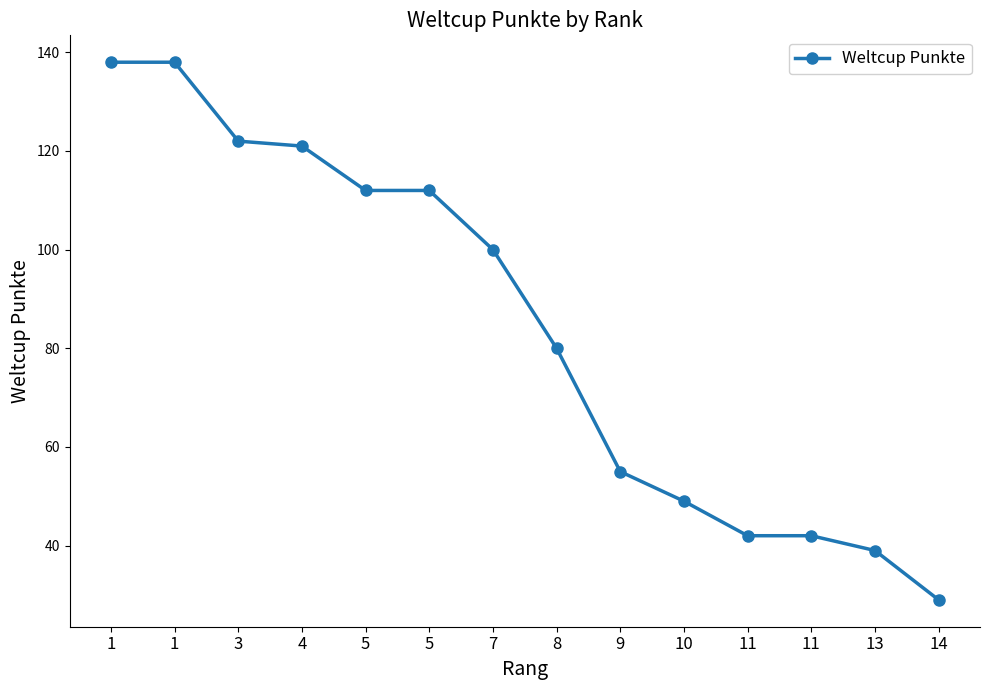

Does the chart display data point markers on the line(s)?

Yes